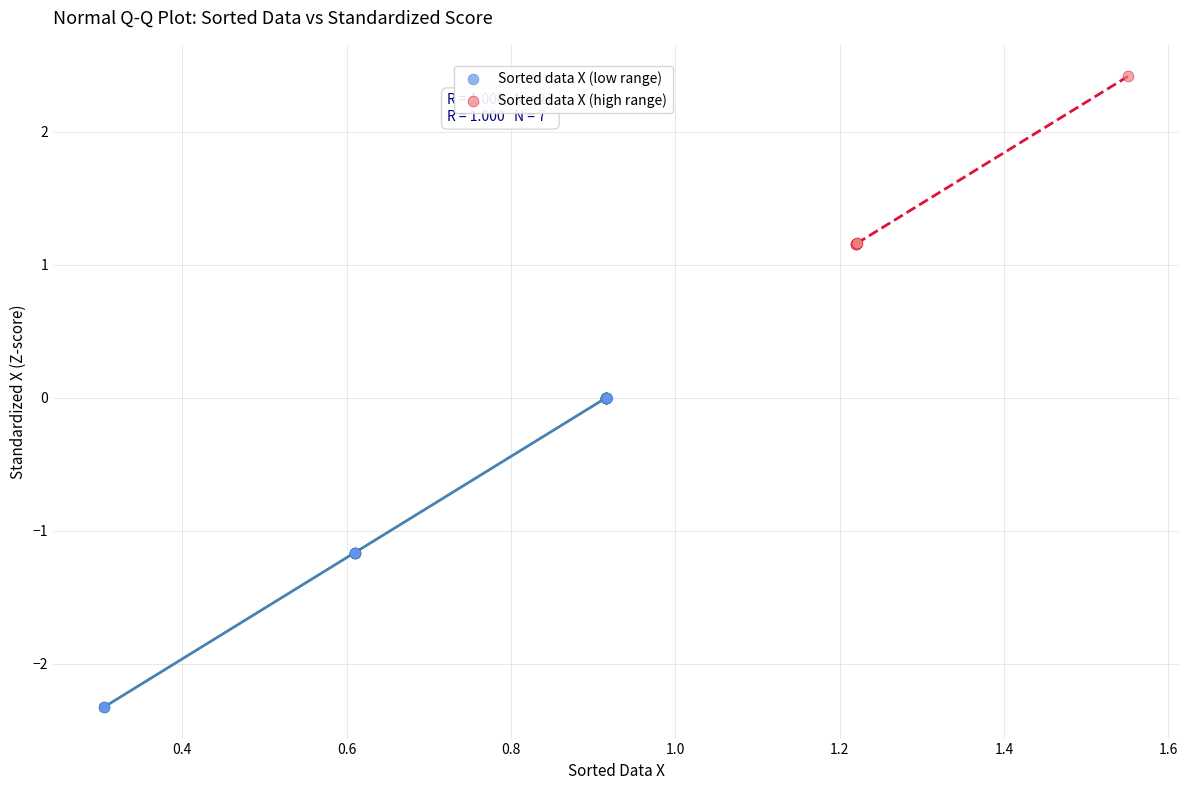

What are all the series names shown in the legend?

Sorted data X (low range), Sorted data X (high range)